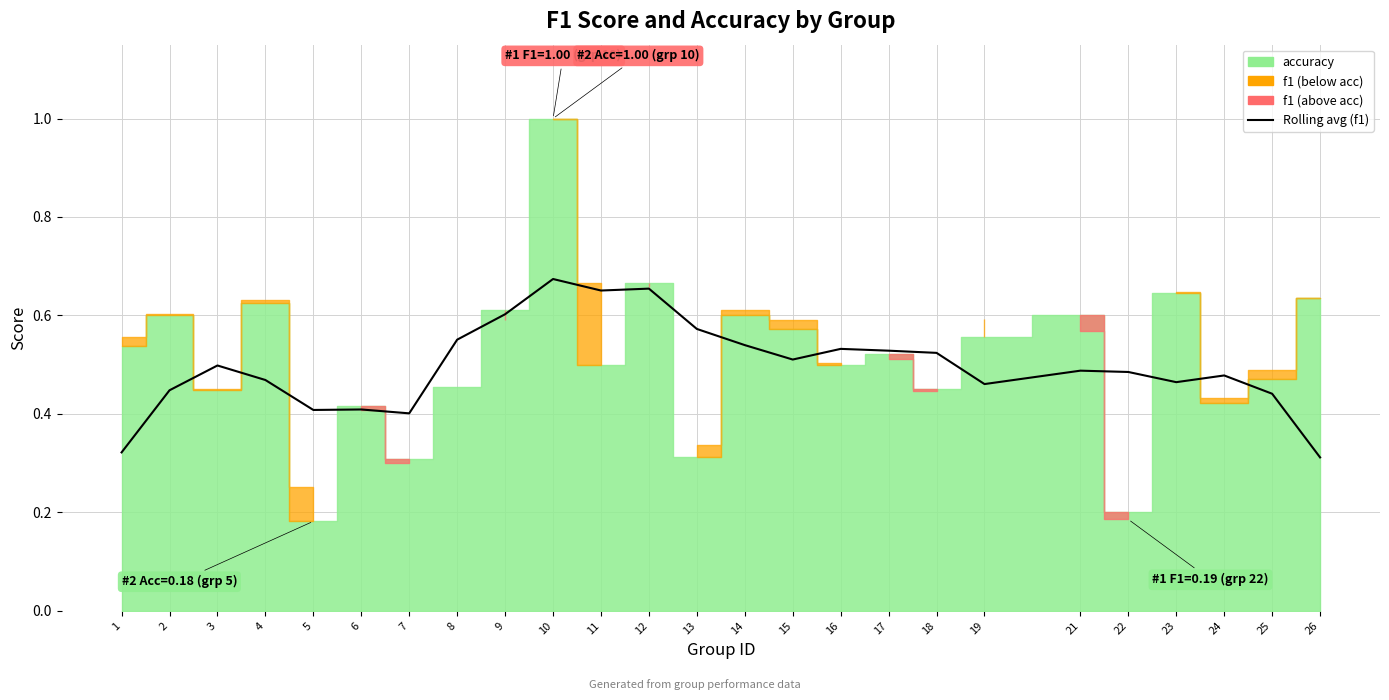

True or false: the data has more than 0 interior local peaks.

True